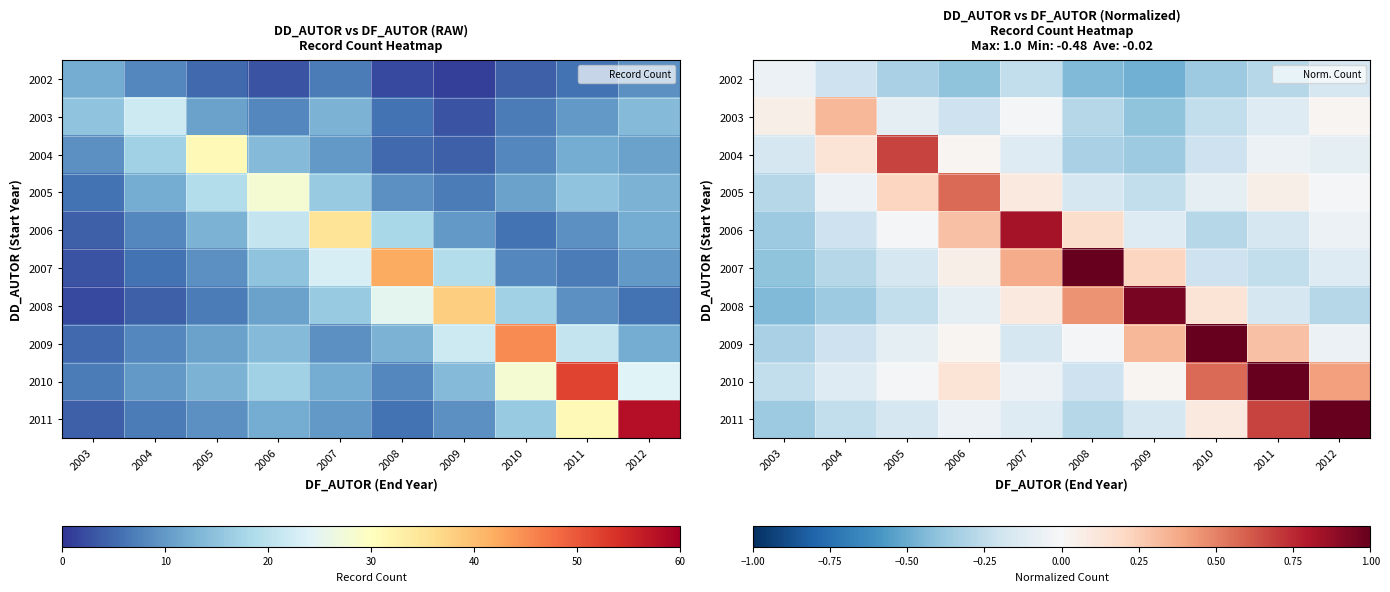

What is the difference between the second highest and minimum values in the 2004 series?

0.5